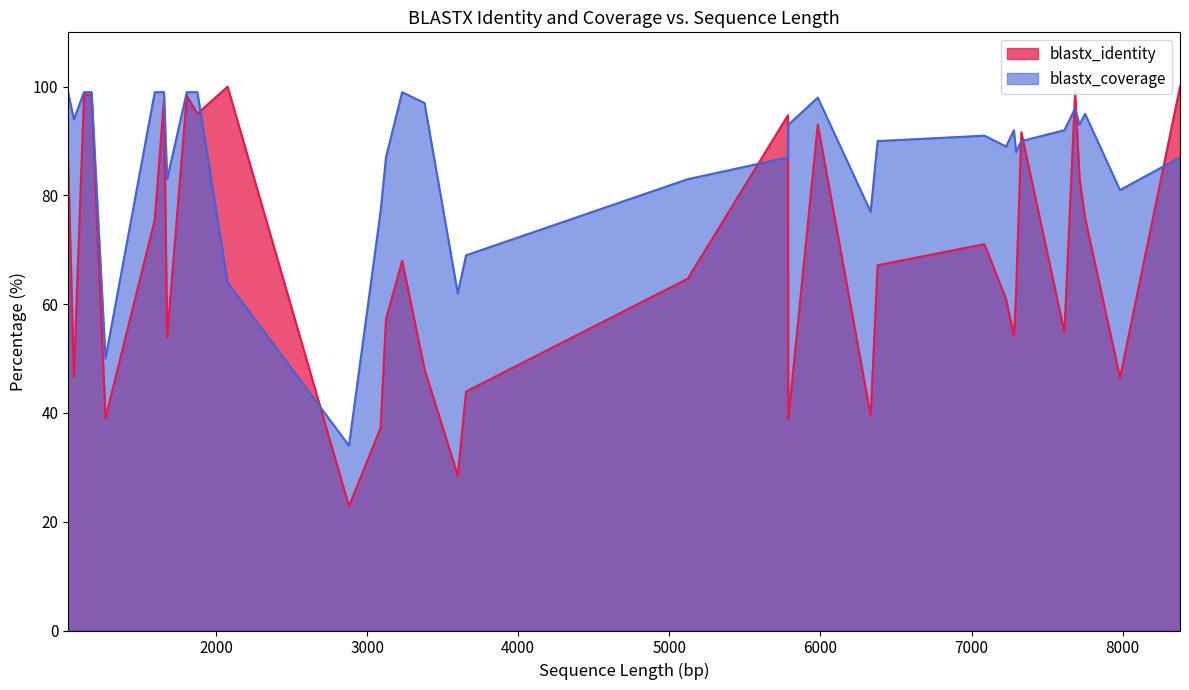

Rank the series at 5982 from lowest to highest value.

blastx_identity, blastx_coverage